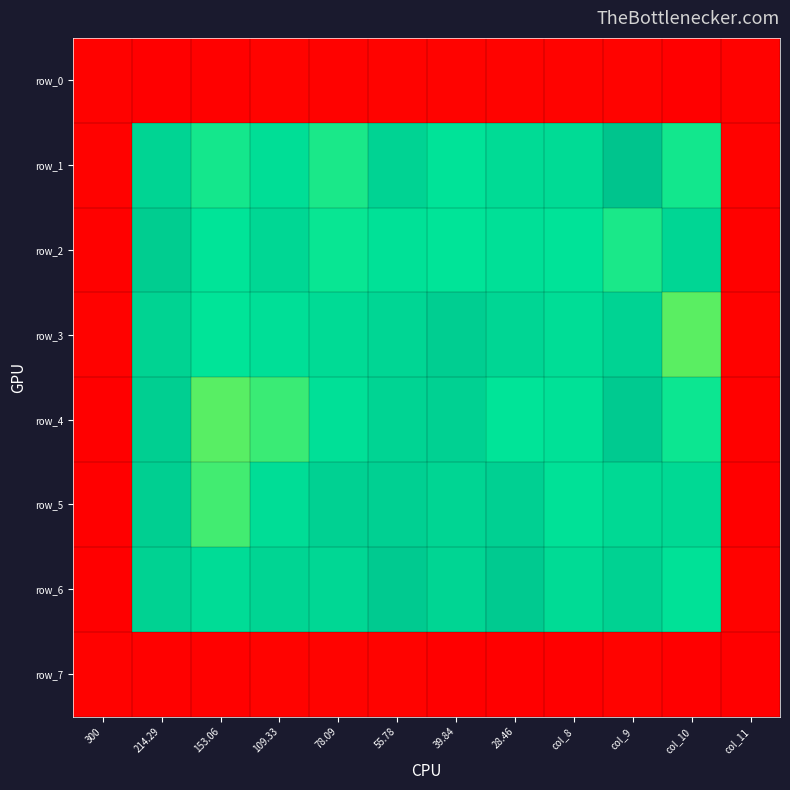

Reading left to right, transcribe all the data shown in this chart.

row_0: 0.0	0.0	0.0	0.0	0.0	0.0	0.0	0.0	0.0	0.0	0.0	0.0
row_1: 0.0	0.6	0.5	0.5	0.5	0.6	0.5	0.5	0.5	0.6	0.5	0.0
row_2: 0.0	0.6	0.5	0.6	0.5	0.5	0.5	0.5	0.5	0.5	0.6	0.0
row_3: 0.0	0.6	0.5	0.5	0.5	0.6	0.6	0.6	0.5	0.6	0.4	0.0
row_4: 0.0	0.6	0.4	0.5	0.5	0.6	0.6	0.5	0.5	0.6	0.5	0.0
row_5: 0.0	0.6	0.5	0.5	0.6	0.6	0.6	0.6	0.5	0.5	0.5	0.0
row_6: 0.0	0.6	0.5	0.6	0.6	0.6	0.6	0.6	0.5	0.6	0.5	0.0
row_7: 0.0	0.0	0.0	0.0	0.0	0.0	0.0	0.0	0.0	0.0	0.0	0.0